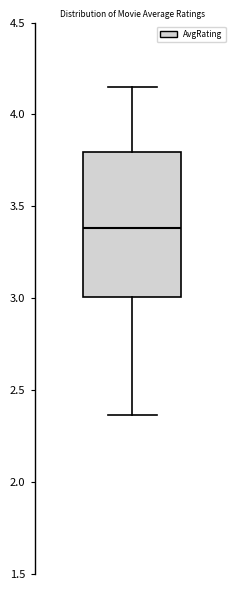

Transcribe this box plot: give where the median line is, the range the box spans, and where the two whiskers end, as read against the y-axis. The values are not printed on the chart, so give them approximately, as read against the axis.

median 3.40, box 3.00 to 3.80, whiskers 2.35 to 4.15